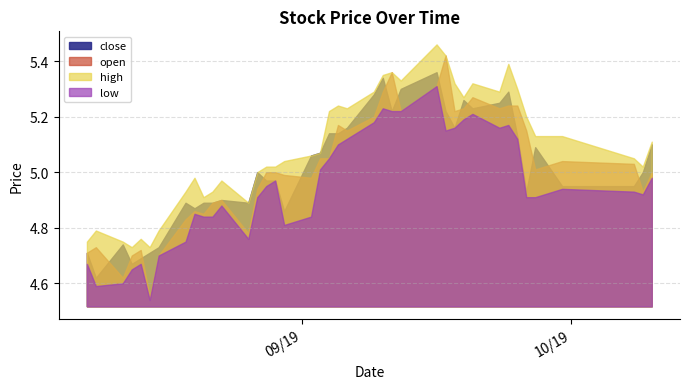

What is the sum of the close values at 2019-09-11 and 2019-08-22?

10.1